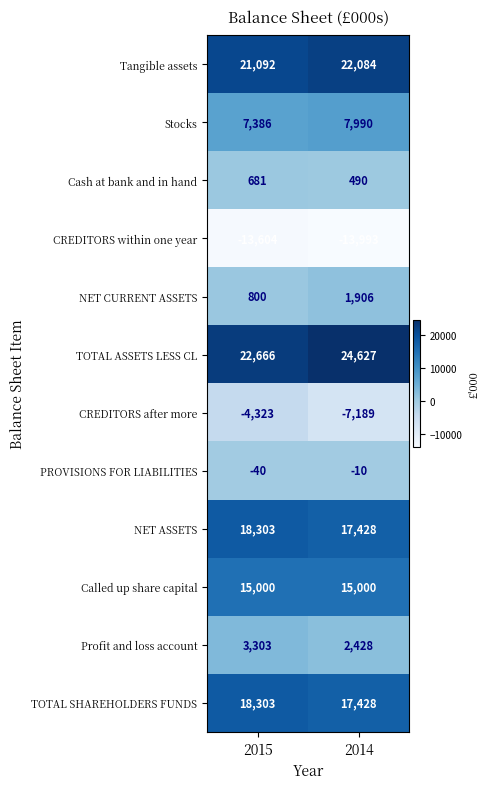

What is the maximum value shown in the chart?

24627